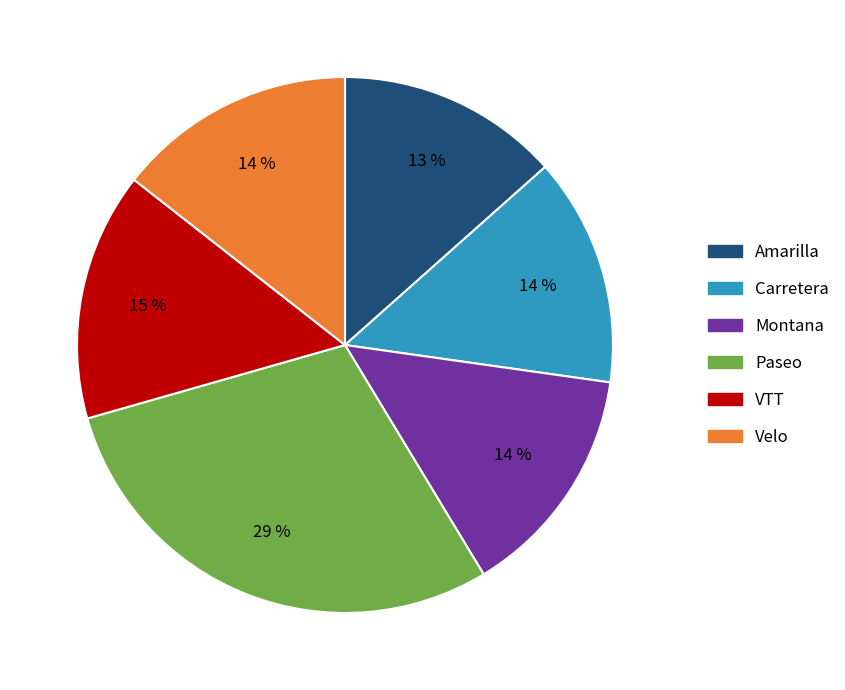

Which has a higher value, Amarilla or Montana?

Montana